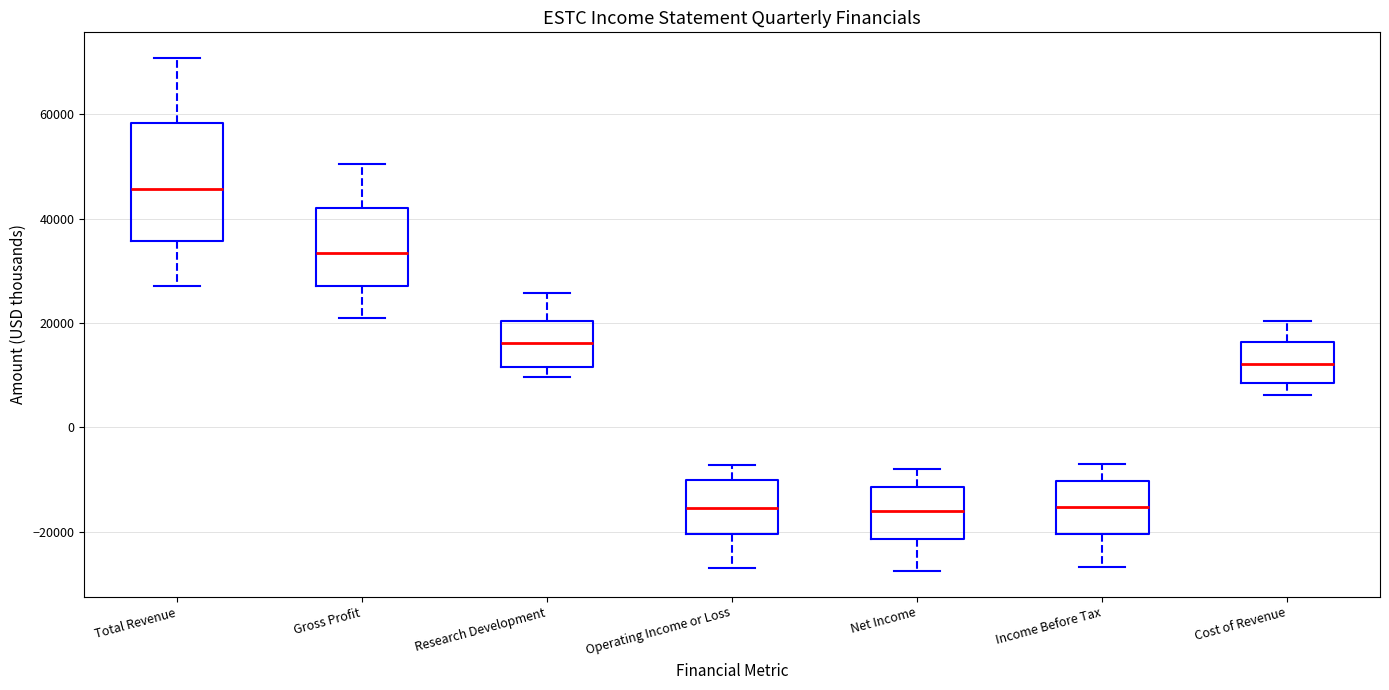

Reading left to right, transcribe this box plot: for each box, give where its median line is, the range the box spans, and where its two whiskers end, as read against the y-axis. The values are not printed on the chart, so give them approximately, as read against the axis.

Total Revenue: median 46000, box 36000 to 58000, whiskers 28000 to 70000
Gross Profit: median 34000, box 28000 to 42000, whiskers 20000 to 50000
Research Development: median 16000, box 12000 to 20000, whiskers 10000 to 26000
Operating Income or Loss: median -16000, box -20000 to -10000, whiskers -26000 to -8000
Net Income: median -16000, box -22000 to -12000, whiskers -28000 to -8000
Income Before Tax: median -16000, box -20000 to -10000, whiskers -26000 to -6000
Cost of Revenue: median 12000, box 8000 to 16000, whiskers 6000 to 20000